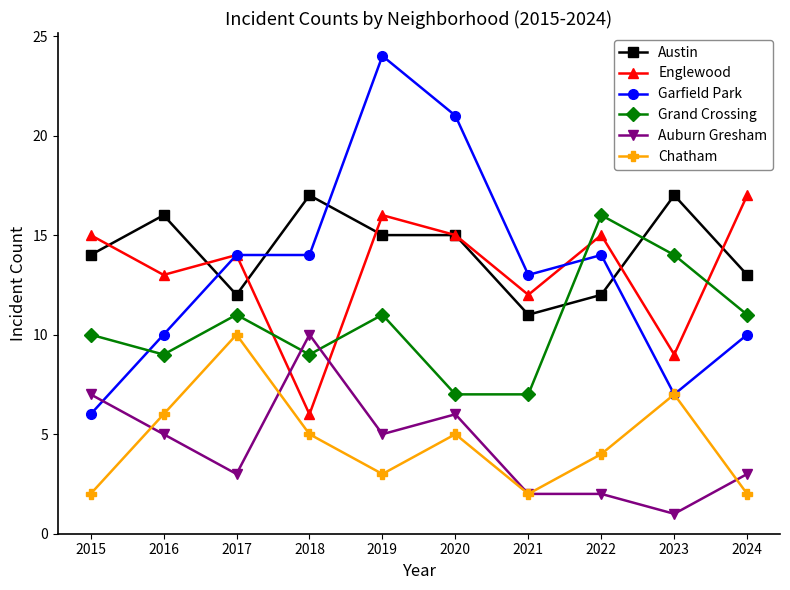

How many interior local peaks does the Chatham series have?

3